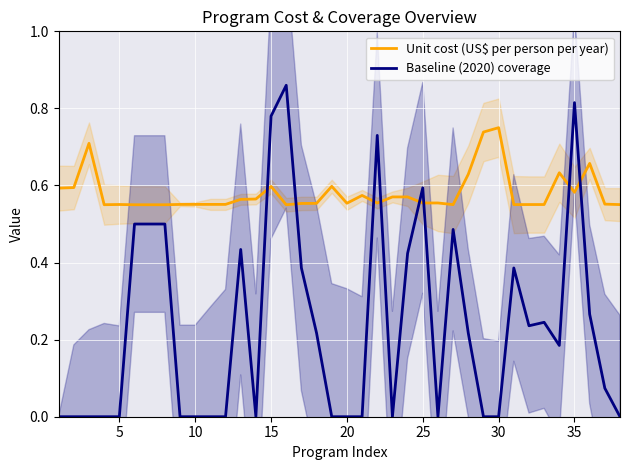

The Baseline (2020) coverage series shows 0.8 at 25. True or false?

False